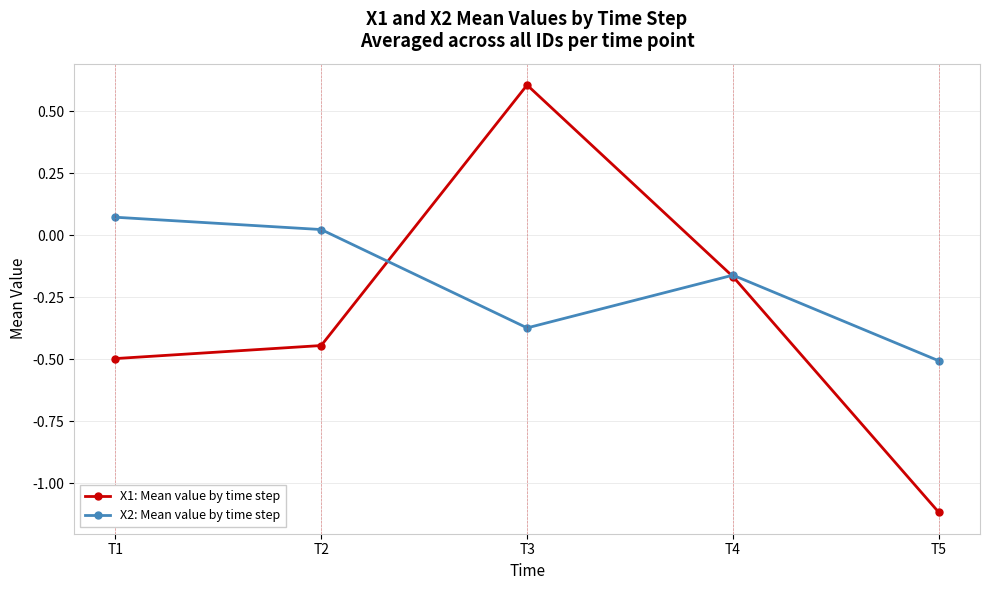

At which label does X2: Mean value by time step reach its minimum?

T5